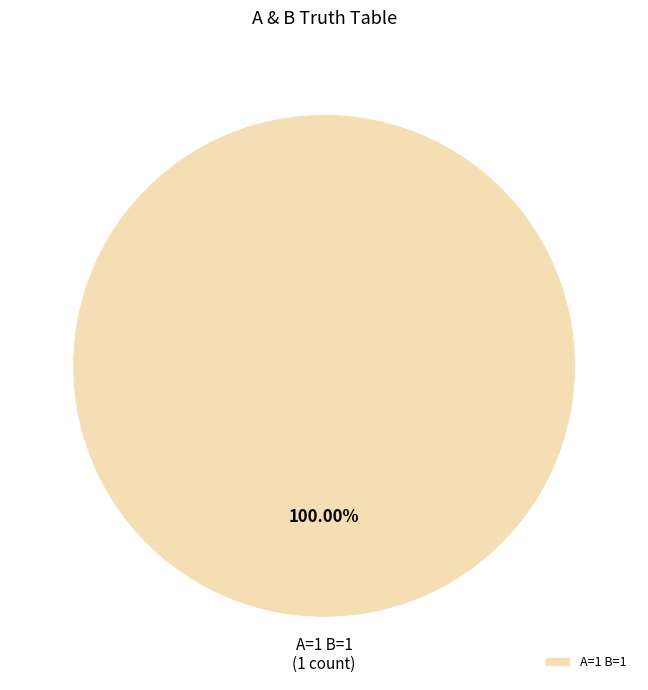

Does any single category account for the majority?

Yes